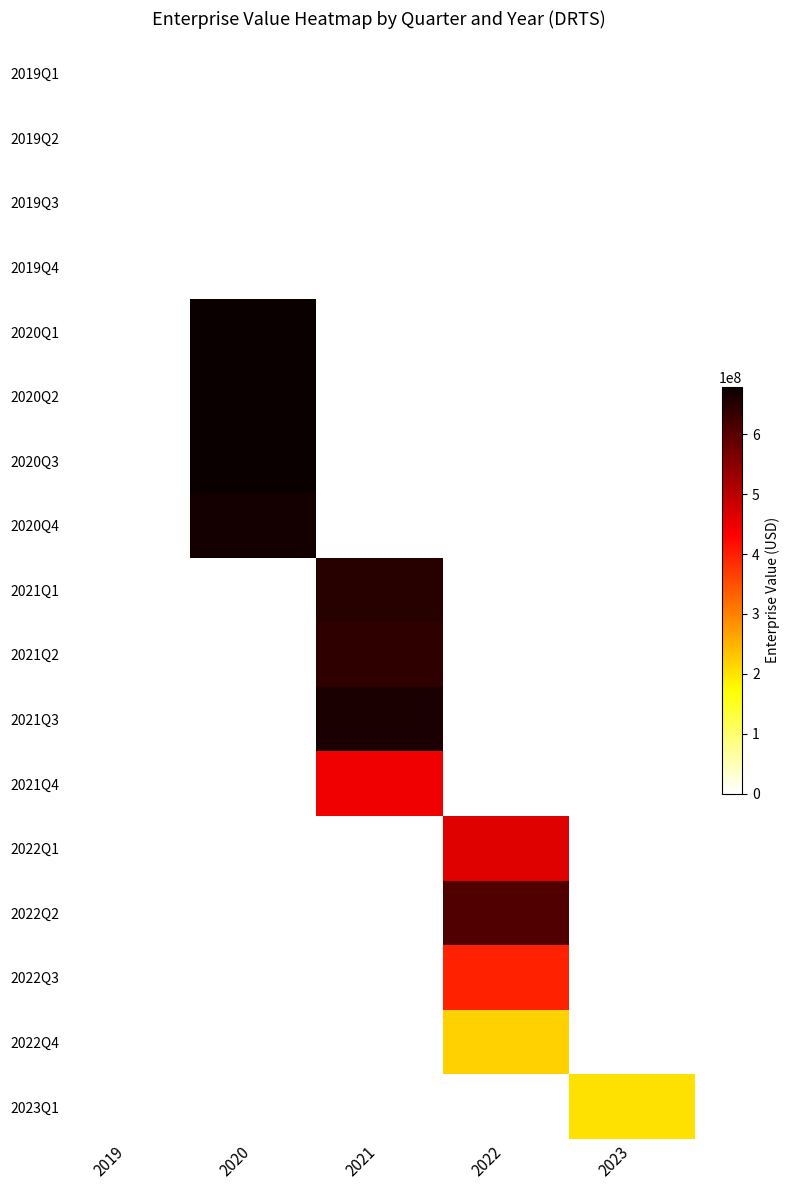

Reading right to left, list all the values displayed in this chart.

2019Q1: 2023=0.0	2022=0.0	2021=0.0	2020=0.0	2019=-333.0
2019Q2: 2023=0.0	2022=0.0	2021=0.0	2020=0.0	2019=-333.0
2019Q3: 2023=0.0	2022=0.0	2021=0.0	2020=0.0	2019=-333.0
2019Q4: 2023=0.0	2022=0.0	2021=0.0	2020=0.0	2019=-333.0
2020Q1: 2023=0.0	2022=0.0	2021=0.0	2020=679076730.9	2019=0.0
2020Q2: 2023=0.0	2022=0.0	2021=0.0	2020=679076730.9	2019=0.0
2020Q3: 2023=0.0	2022=0.0	2021=0.0	2020=679076730.9	2019=0.0
2020Q4: 2023=0.0	2022=0.0	2021=0.0	2020=667378230.9	2019=0.0
2021Q1: 2023=0.0	2022=0.0	2021=647413810.9	2020=0.0	2019=0.0
2021Q2: 2023=0.0	2022=0.0	2021=641414596.9	2020=0.0	2019=0.0
2021Q3: 2023=0.0	2022=0.0	2021=660938092.7	2020=0.0	2019=0.0
2021Q4: 2023=0.0	2022=0.0	2021=443262893.8	2020=0.0	2019=0.0
2022Q1: 2023=0.0	2022=462487752.2	2021=0.0	2020=0.0	2019=0.0
2022Q2: 2023=0.0	2022=604957891.8	2021=0.0	2020=0.0	2019=0.0
2022Q3: 2023=0.0	2022=395851785.8	2021=0.0	2020=0.0	2019=0.0
2022Q4: 2023=0.0	2022=218135438.2	2021=0.0	2020=0.0	2019=0.0
2023Q1: 2023=204167227.0	2022=0.0	2021=0.0	2020=0.0	2019=0.0